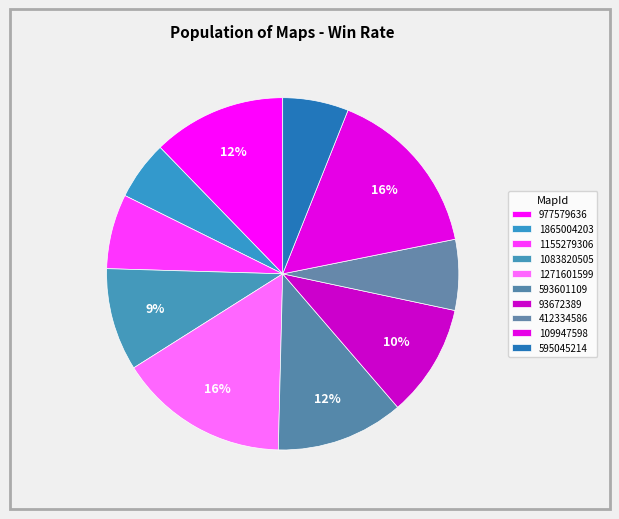

Count the number of slices in the pie.

10